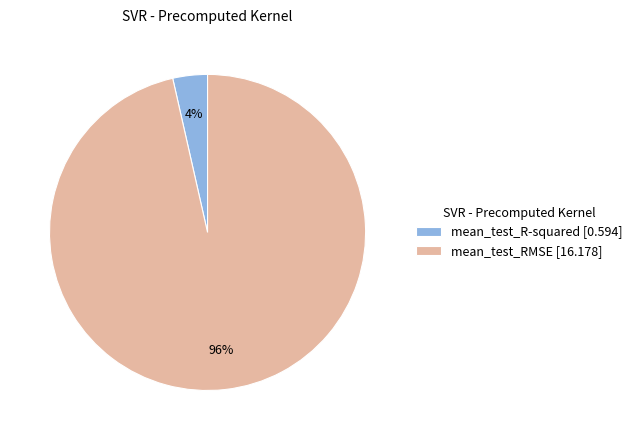

What percentage is the mean_test_RMSE slice, to the nearest percent?

96%